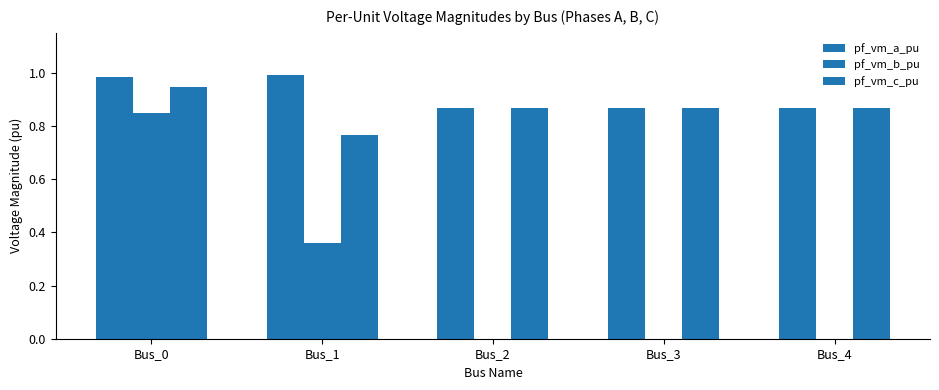

What is the total value across all series at Bus_4?

1.7